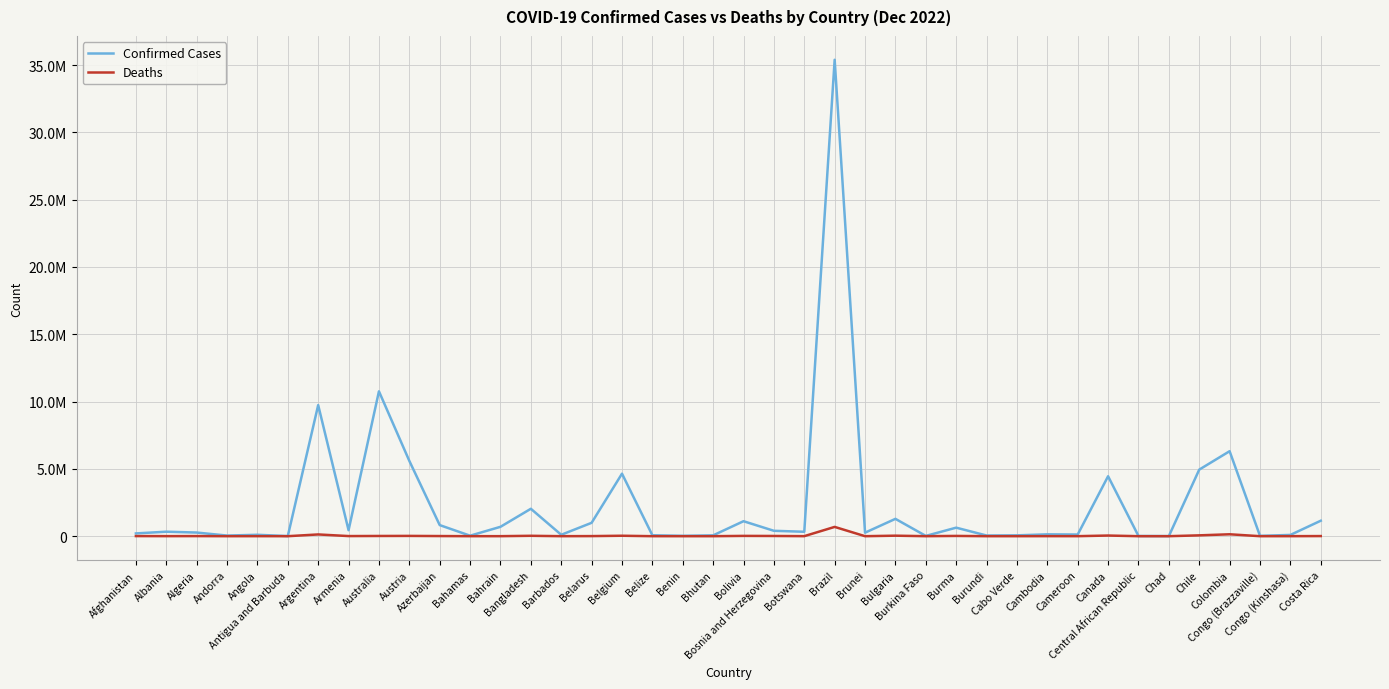

What are all the series names shown in the legend?

Confirmed Cases, Deaths